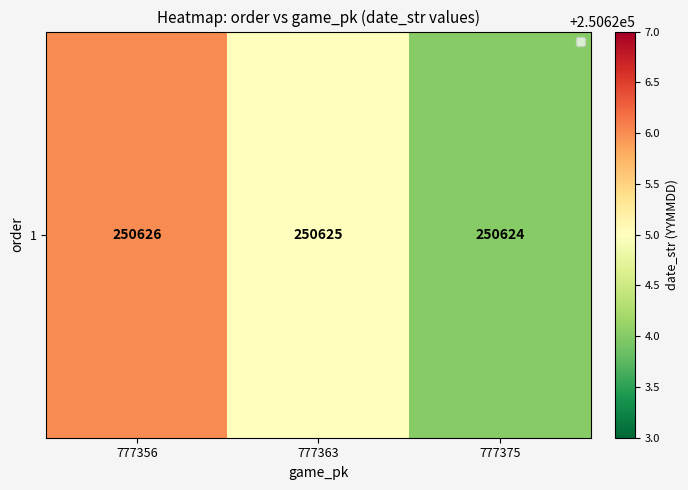

What is the sum of all values?

751875